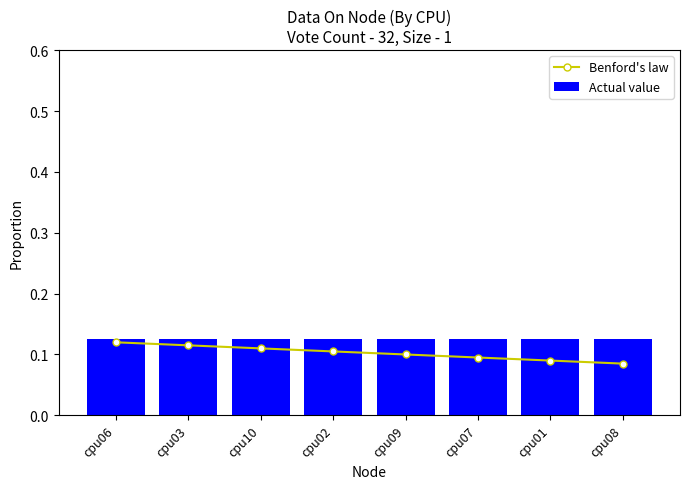

At which category does the chart reach its minimum across all series?

cpu08